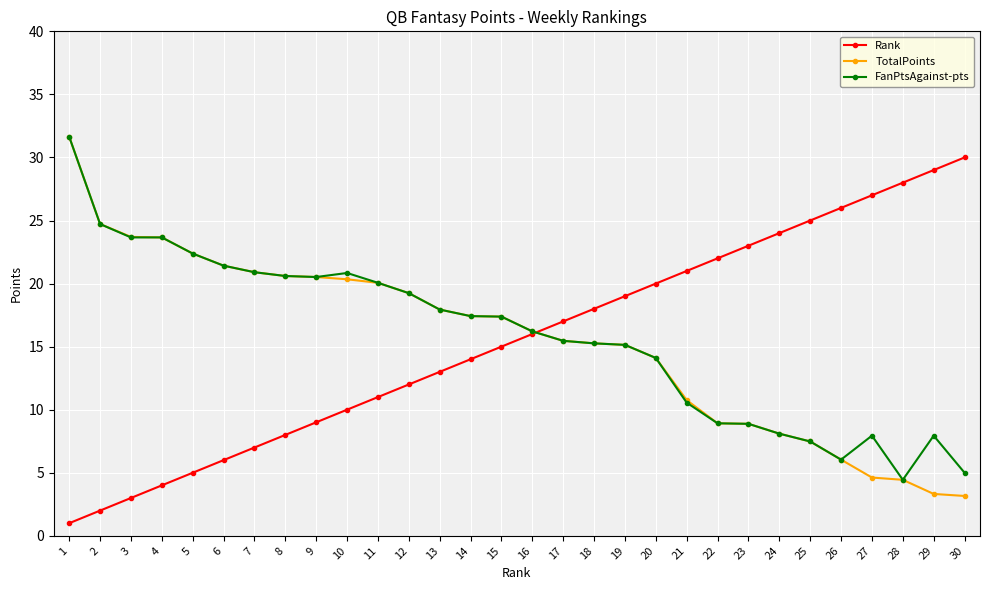

True or false: Rank has a value of 6.5 at 20.

False